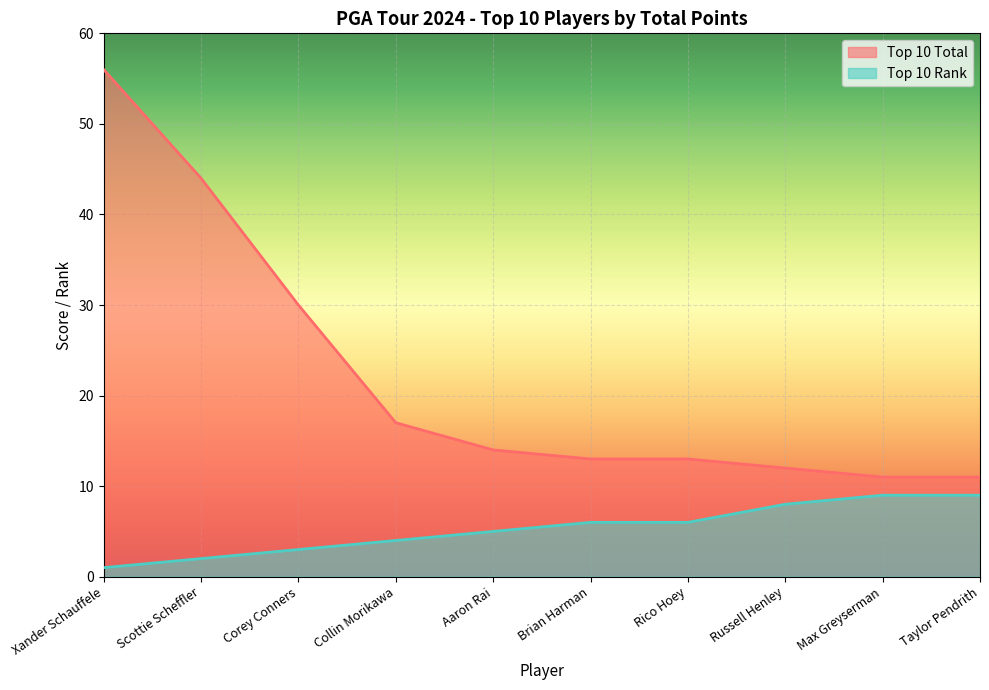

Does the chart display data point markers on the line(s)?

No